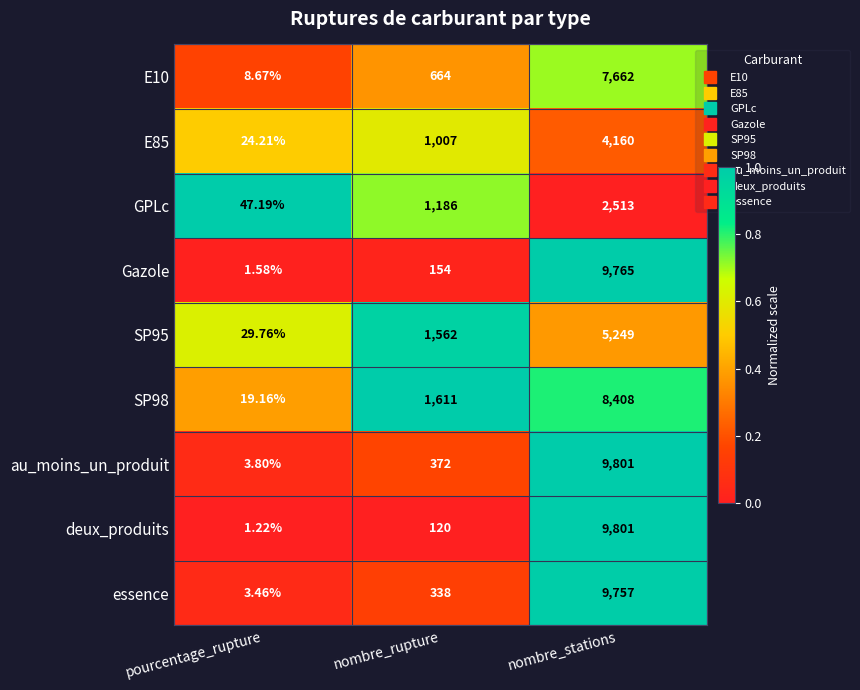

At which label is au_moins_un_produit closest to 4902?

nombre_rupture